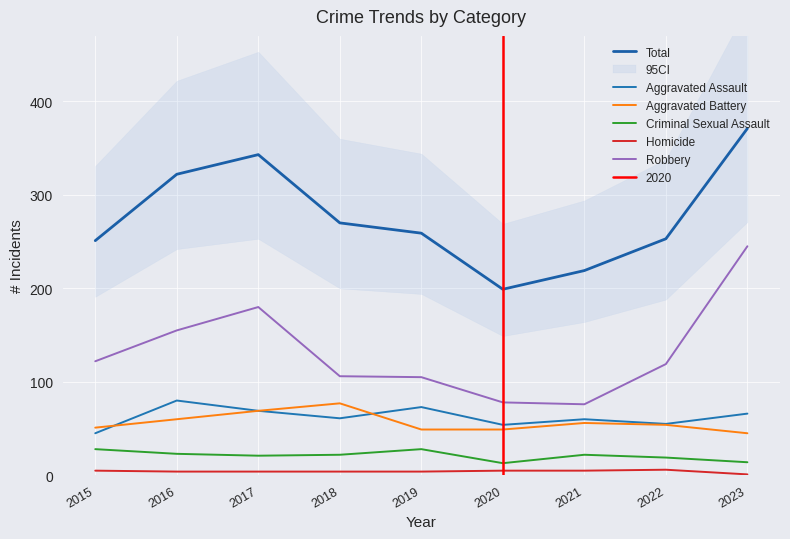

True or false: Aggravated Battery has more than 0 interior local peaks.

True